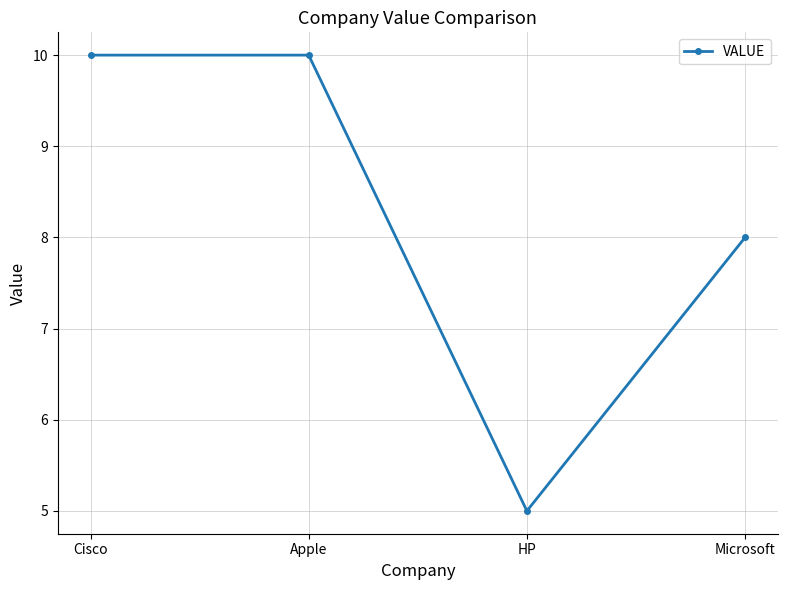

What is the change in value from Cisco to Microsoft?

-2